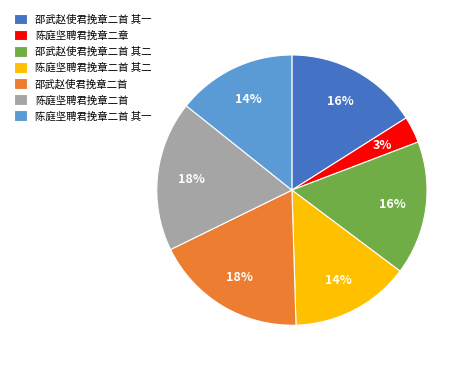

Which category has the smallest portion of the pie?

陈庭坚聘君挽章二章